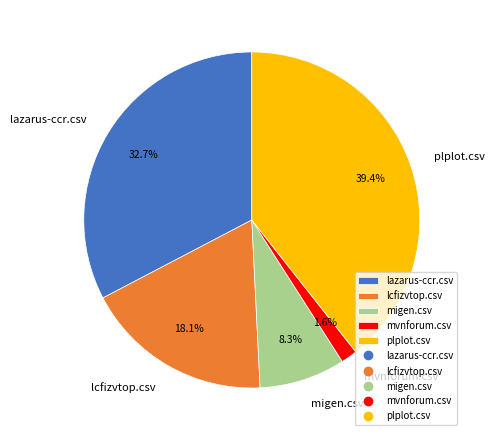

True or false: migen.csv accounts for 8% of the total.

True